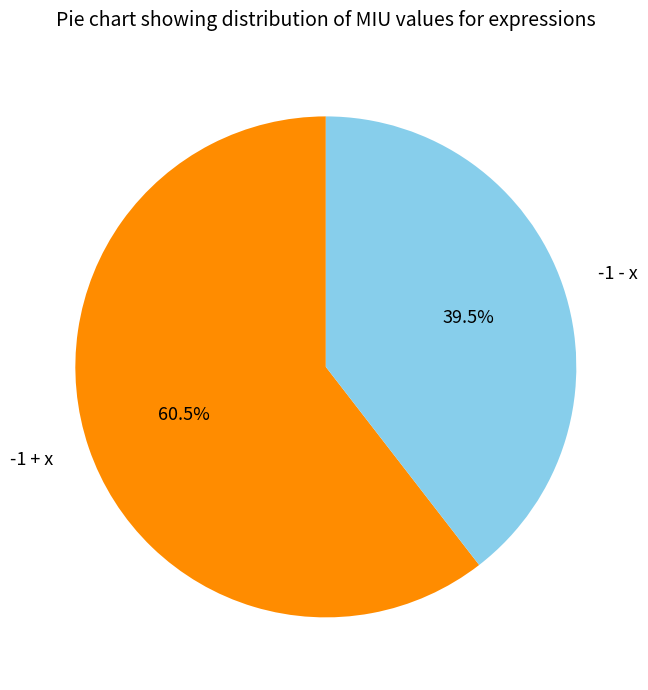

What is the smallest slice in the pie chart?

-1 - x